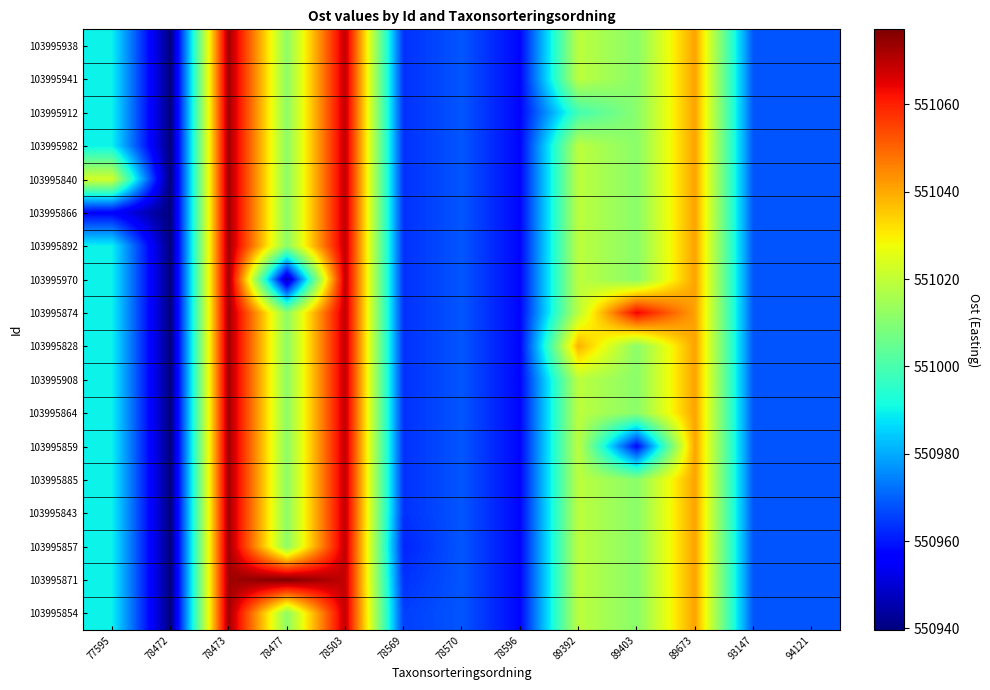

Reading left to right, list all the values displayed in this chart.

103995938: 77595=550989.6	78472=550939.6	78473=551073.0	78477=551011.3	78503=551069.1	78569=550963.5	78570=550968.5	78596=550957.5	89392=551019.0	89403=551010.9	89673=551041.0	93147=550968.5	94121=550968.2
103995941: 77595=550989.6	78472=550939.6	78473=551073.0	78477=551011.3	78503=551069.1	78569=550963.5	78570=550968.5	78596=550957.5	89392=551019.0	89403=551010.9	89673=551041.0	93147=550968.5	94121=550968.2
103995912: 77595=550989.6	78472=550939.6	78473=551073.0	78477=551011.3	78503=551069.1	78569=550963.5	78570=550968.5	78596=550957.5	89392=550998.9	89403=551010.9	89673=551041.0	93147=550968.5	94121=550968.2
103995982: 77595=550989.6	78472=550939.6	78473=551073.0	78477=551011.3	78503=551069.1	78569=550963.5	78570=550968.5	78596=550957.5	89392=551019.0	89403=551010.9	89673=551041.0	93147=550968.5	94121=550968.2
103995840: 77595=551022.9	78472=550939.6	78473=551073.0	78477=551011.3	78503=551069.1	78569=550963.5	78570=550968.5	78596=550957.5	89392=551019.0	89403=551010.9	89673=551041.0	93147=550968.5	94121=550968.2
103995866: 77595=550956.4	78472=550939.6	78473=551073.0	78477=551011.3	78503=551069.1	78569=550963.5	78570=550968.5	78596=550957.5	89392=551019.0	89403=551010.9	89673=551041.0	93147=550968.5	94121=550968.2
103995892: 77595=550989.6	78472=550939.6	78473=551073.0	78477=551011.3	78503=551069.1	78569=550963.5	78570=550968.5	78596=550957.5	89392=551019.0	89403=551010.9	89673=551041.0	93147=550968.5	94121=550968.2
103995970: 77595=550989.6	78472=550939.6	78473=551073.0	78477=550945.3	78503=551069.1	78569=550963.5	78570=550968.5	78596=550957.5	89392=551019.0	89403=551010.9	89673=551041.0	93147=550968.5	94121=550968.2
103995874: 77595=550989.6	78472=550939.6	78473=551073.0	78477=551011.3	78503=551069.1	78569=550963.5	78570=550968.5	78596=550957.5	89392=551019.0	89403=551064.2	89673=551041.0	93147=550968.5	94121=550968.2
103995828: 77595=550989.6	78472=550939.6	78473=551073.0	78477=551011.3	78503=551069.1	78569=550963.5	78570=550968.5	78596=550957.5	89392=551039.2	89403=551010.9	89673=551041.0	93147=550968.5	94121=550968.2
103995908: 77595=550989.6	78472=550939.6	78473=551073.0	78477=551011.3	78503=551069.1	78569=550963.5	78570=550968.5	78596=550957.5	89392=551019.0	89403=551010.9	89673=551041.0	93147=550968.5	94121=550968.2
103995864: 77595=550989.6	78472=550939.6	78473=551073.0	78477=551011.3	78503=551069.1	78569=550963.5	78570=550968.5	78596=550957.5	89392=551019.0	89403=551010.9	89673=551041.0	93147=550968.5	94121=550968.2
103995859: 77595=550989.6	78472=550939.6	78473=551073.0	78477=551011.3	78503=551069.1	78569=550963.5	78570=550968.5	78596=550957.5	89392=551019.0	89403=550957.5	89673=551041.0	93147=550968.5	94121=550968.2
103995885: 77595=550989.6	78472=550939.6	78473=551073.0	78477=551011.3	78503=551069.1	78569=550963.5	78570=550968.5	78596=550957.5	89392=551019.0	89403=551010.9	89673=551041.0	93147=550968.5	94121=550968.2
103995843: 77595=550989.6	78472=550939.6	78473=551073.0	78477=551011.3	78503=551069.1	78569=550963.5	78570=550968.5	78596=550957.5	89392=551019.0	89403=551010.9	89673=551041.0	93147=550968.5	94121=550968.2
103995857: 77595=550989.6	78472=550939.6	78473=551073.0	78477=551011.3	78503=551069.1	78569=550961.7	78570=550968.5	78596=550957.5	89392=551019.0	89403=551010.9	89673=551041.0	93147=550968.5	94121=550968.2
103995871: 77595=550989.6	78472=550939.6	78473=551073.0	78477=551077.2	78503=551069.1	78569=550963.5	78570=550968.5	78596=550957.5	89392=551019.0	89403=551010.9	89673=551041.0	93147=550968.5	94121=550968.2
103995854: 77595=550989.6	78472=550939.6	78473=551073.0	78477=551011.3	78503=551069.1	78569=550965.4	78570=550968.5	78596=550957.5	89392=551019.0	89403=551010.9	89673=551041.0	93147=550968.5	94121=550968.2